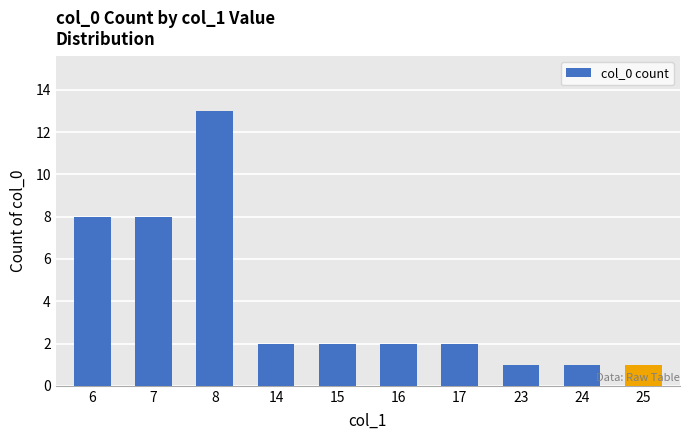

What is the value of the 7th bar from the left?

2